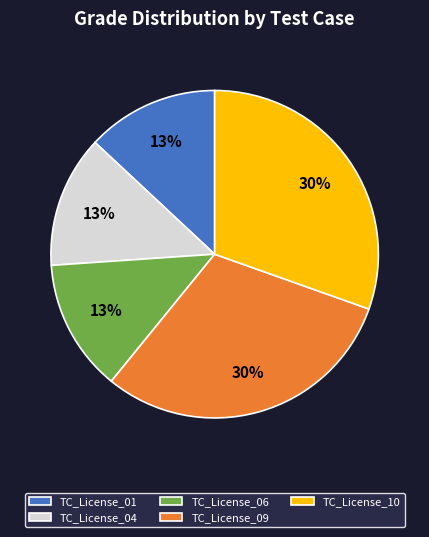

Does TC_License_10 represent more than half of the total?

No